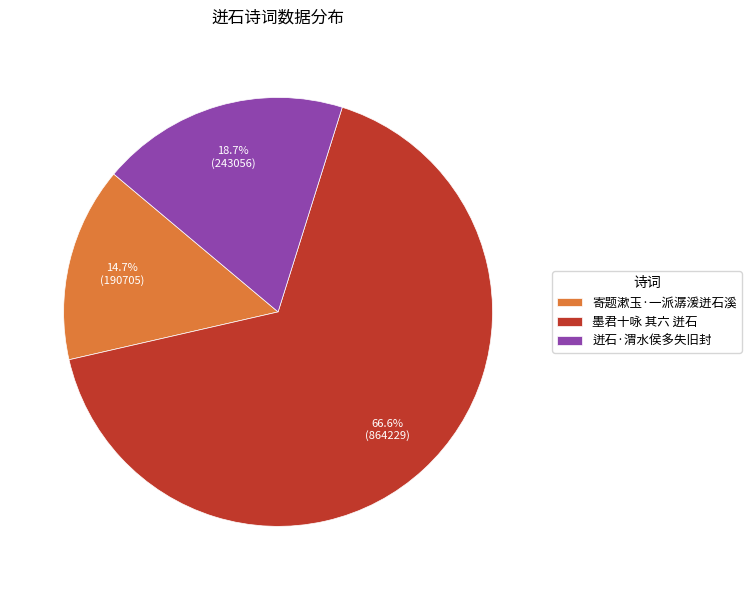

Does 迸石·渭水侯多失旧封 account for over 50% of the chart?

No